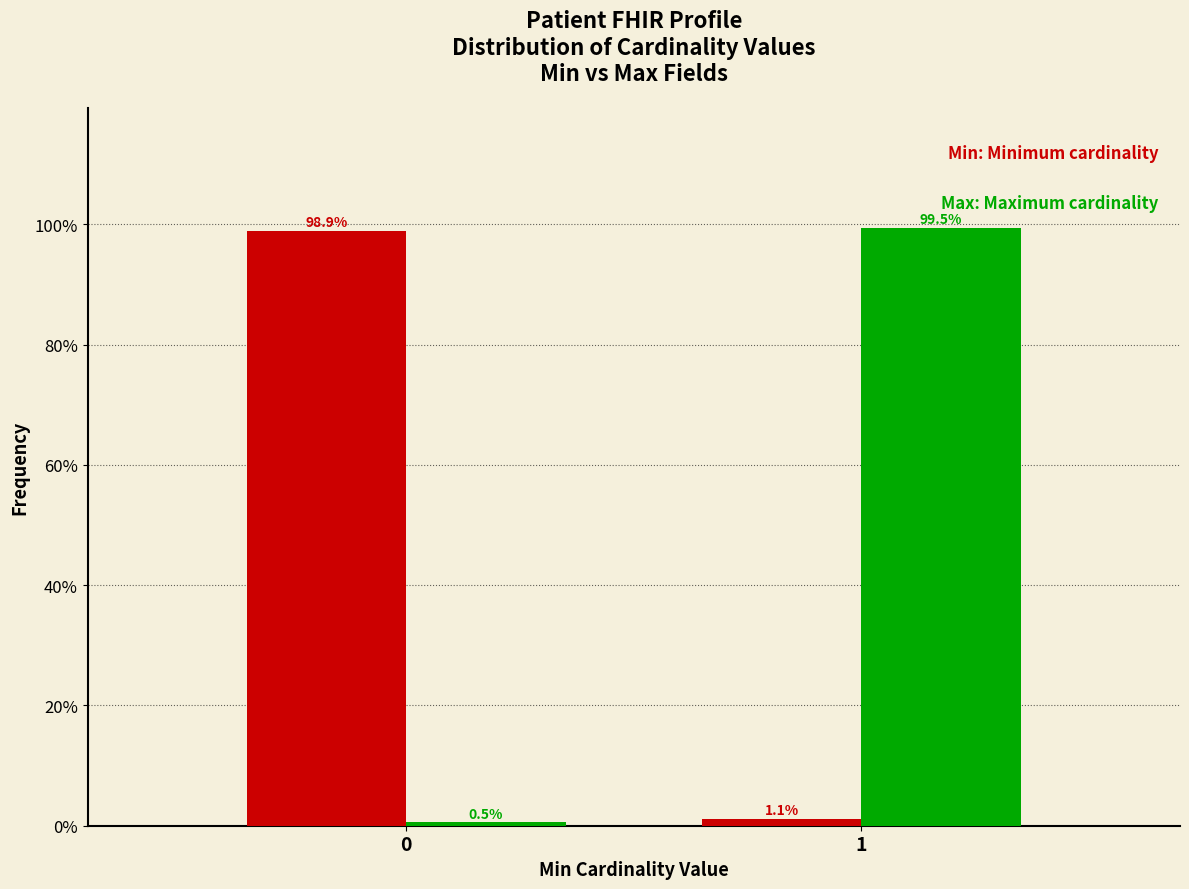

Reading left to right, list all the values displayed in this chart.

Min: 98.9	1.1
Max: 0.5	99.5